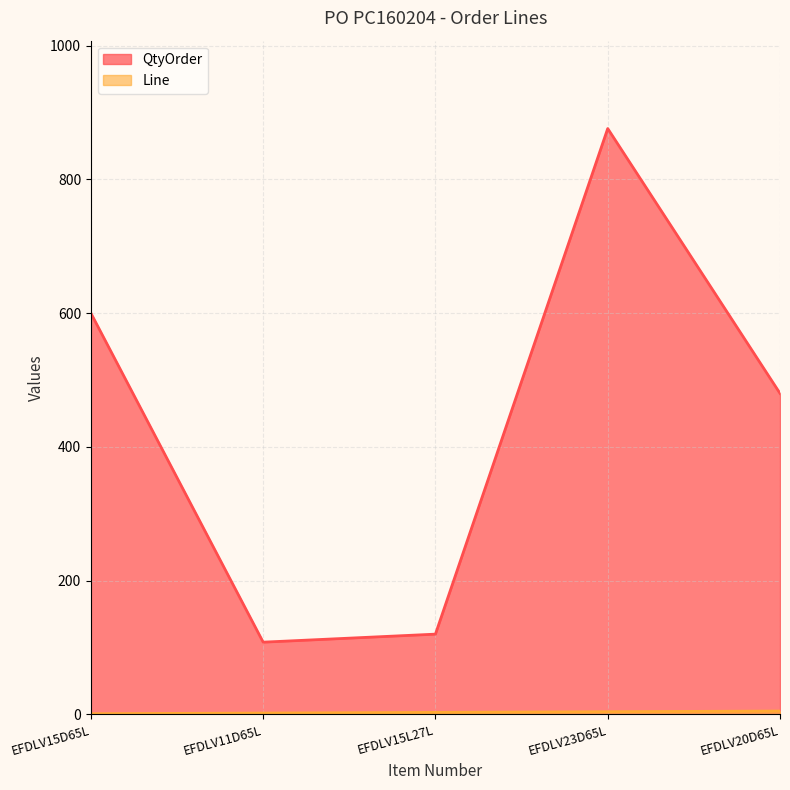

What is the greatest value displayed?

876